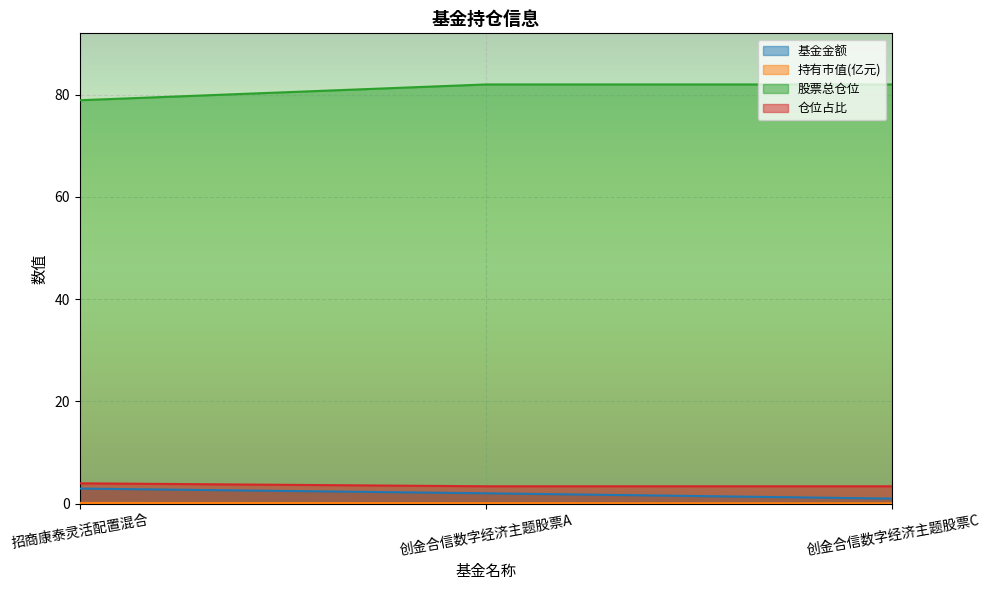

Between 创金合信数字经济主题股票A and 创金合信数字经济主题股票C, which is larger?

创金合信数字经济主题股票A